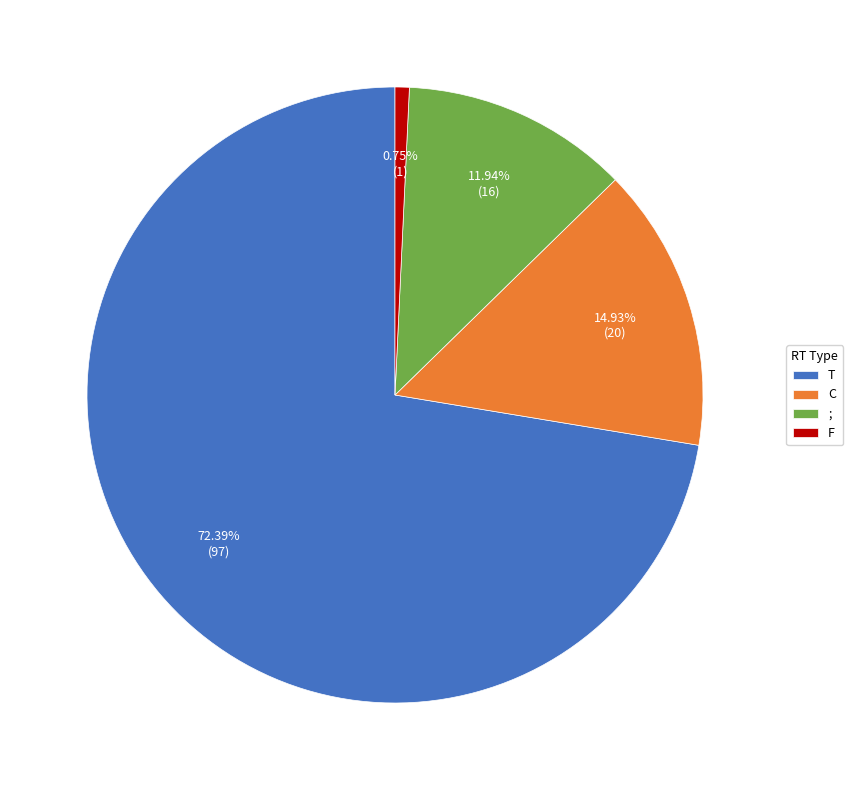

How many slices are in this pie chart?

4